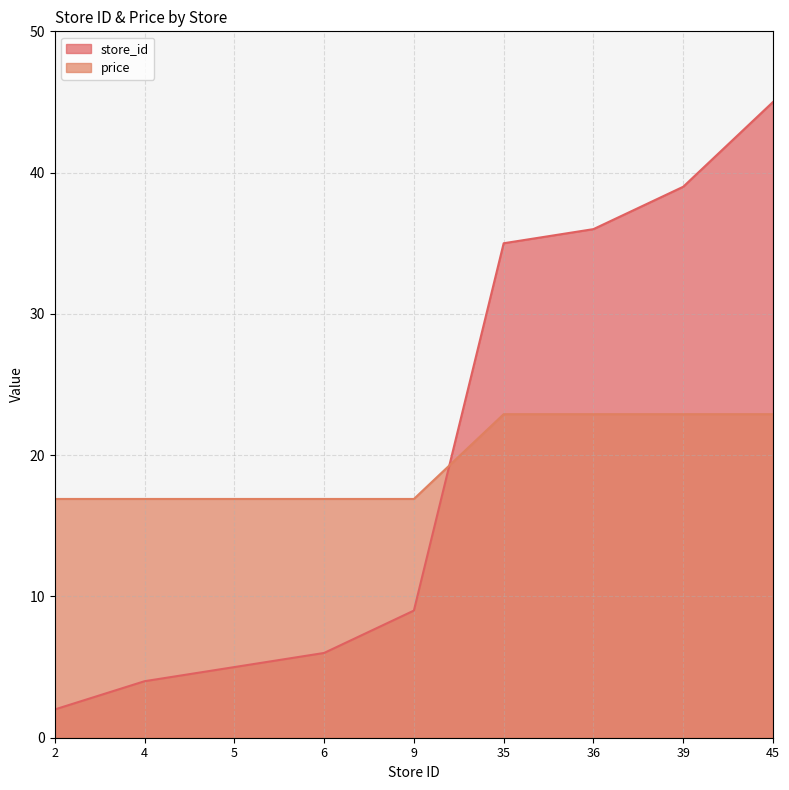

List the series in order of their peak value, lowest first.

price, store_id